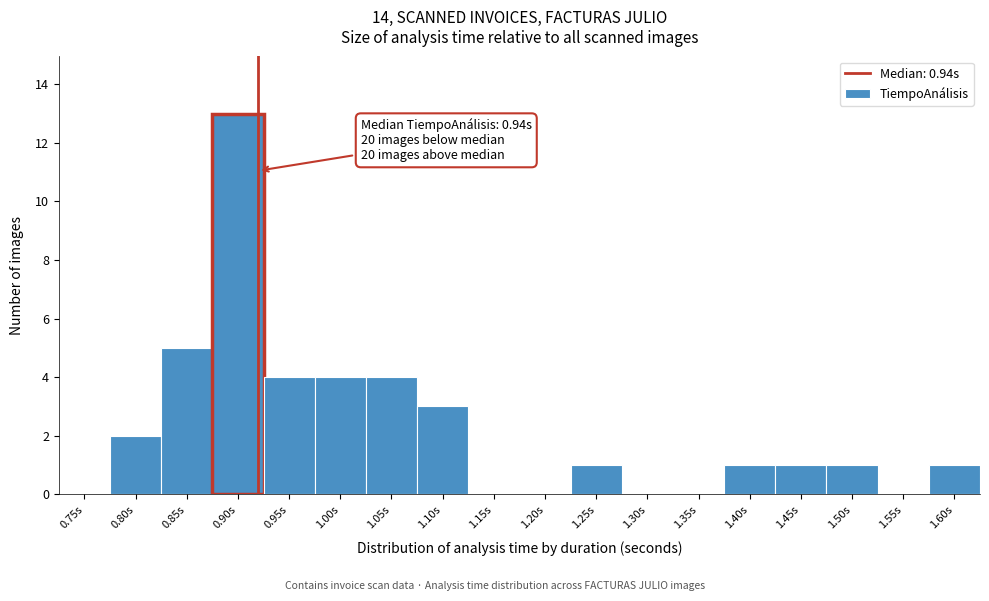

Reading left to right, what are all the values shown in this chart?

0.75s=0	0.80s=2	0.85s=5	0.90s=13	0.95s=4	1.00s=4	1.05s=4	1.10s=3	1.15s=0	1.20s=0	1.25s=1	1.30s=0	1.35s=0	1.40s=1	1.45s=1	1.50s=1	1.55s=0	1.60s=1